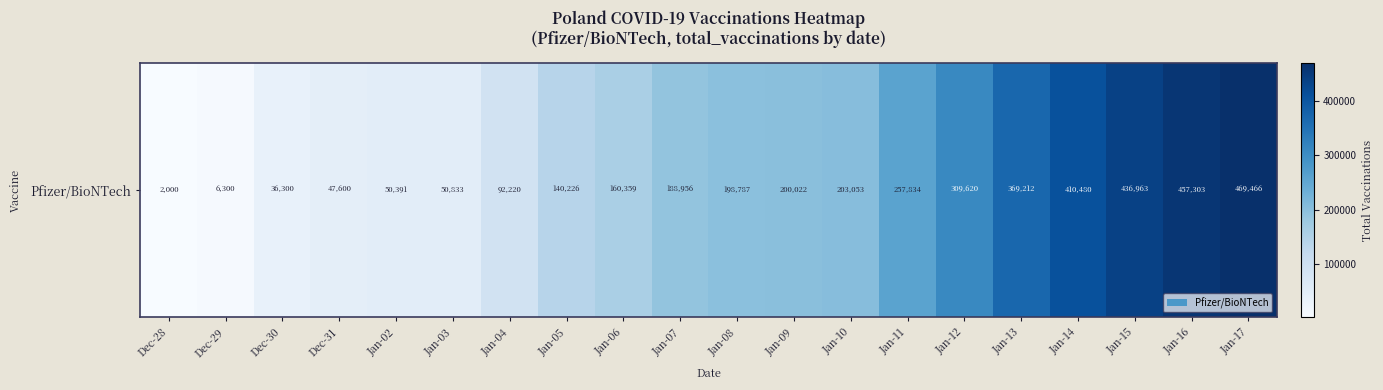

List the labels in order of value, smallest first.

Dec-28, Dec-29, Dec-30, Dec-31, Jan-02, Jan-03, Jan-04, Jan-05, Jan-06, Jan-07, Jan-08, Jan-09, Jan-10, Jan-11, Jan-12, Jan-13, Jan-14, Jan-15, Jan-16, Jan-17